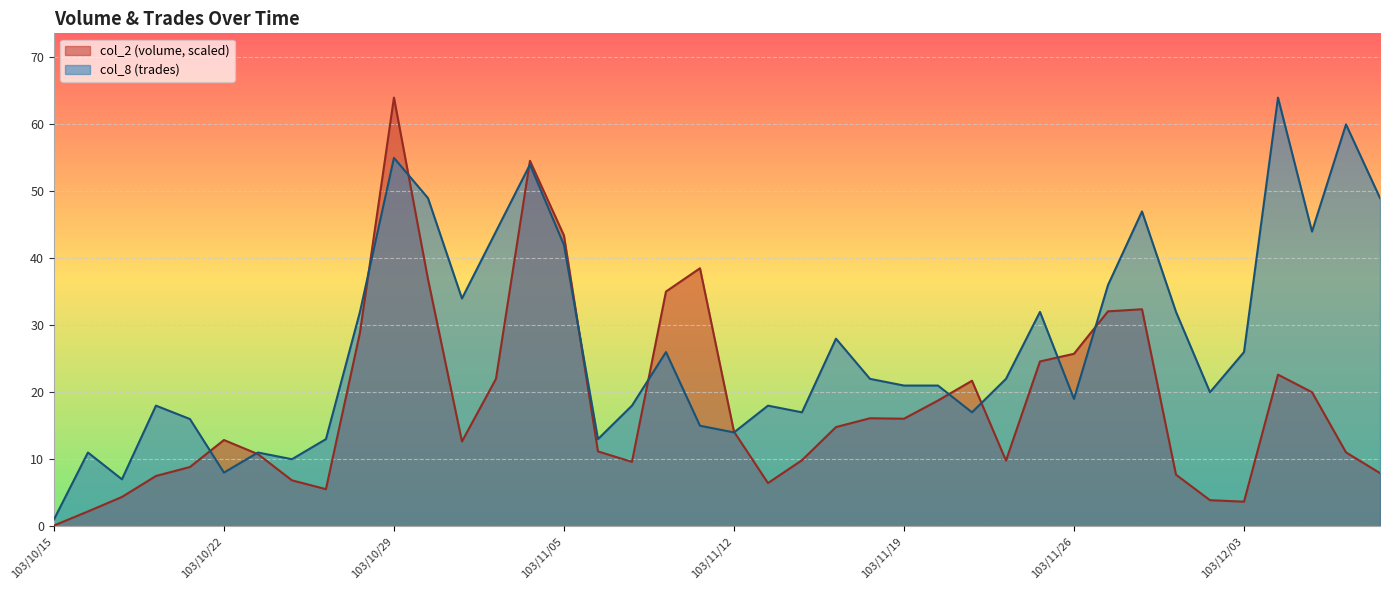

How many intersections are there between col_2 and col_8?

12